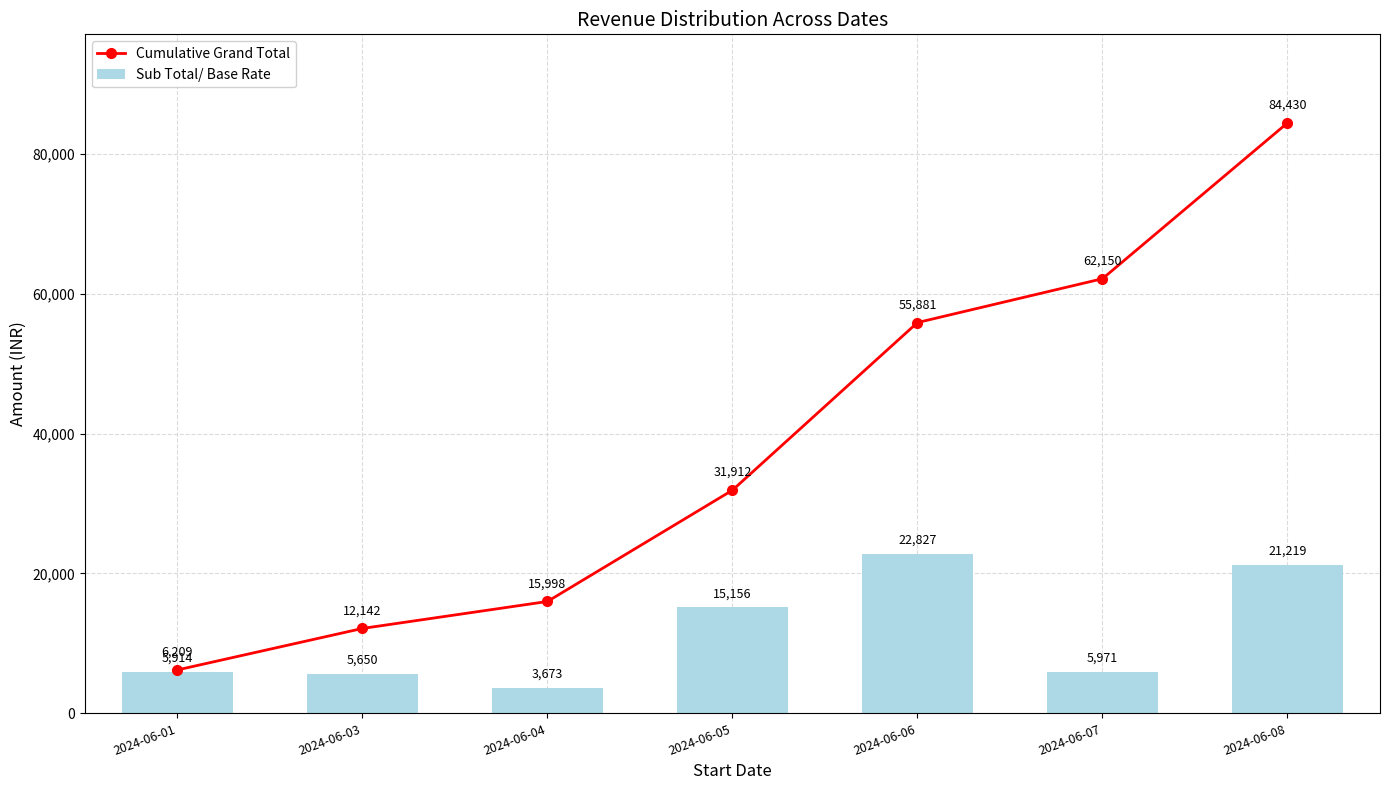

What is the spread (max minus min) of values at 2024-06-07?

56179.6